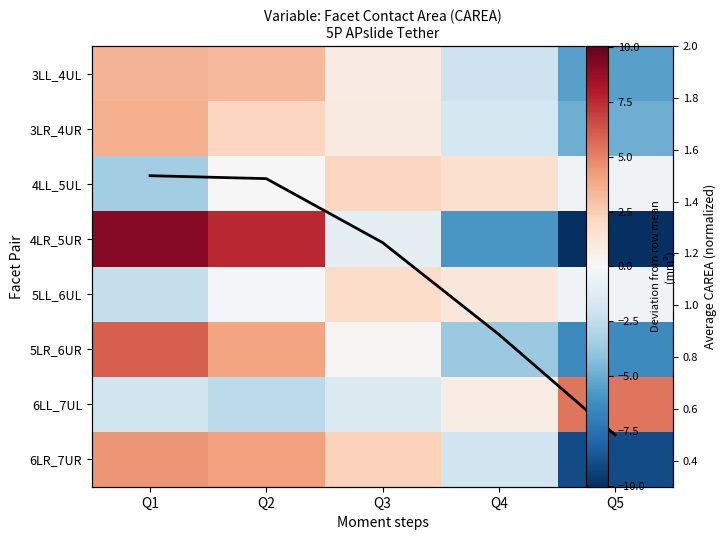

How many values in 6LR_7UR are above zero?

3